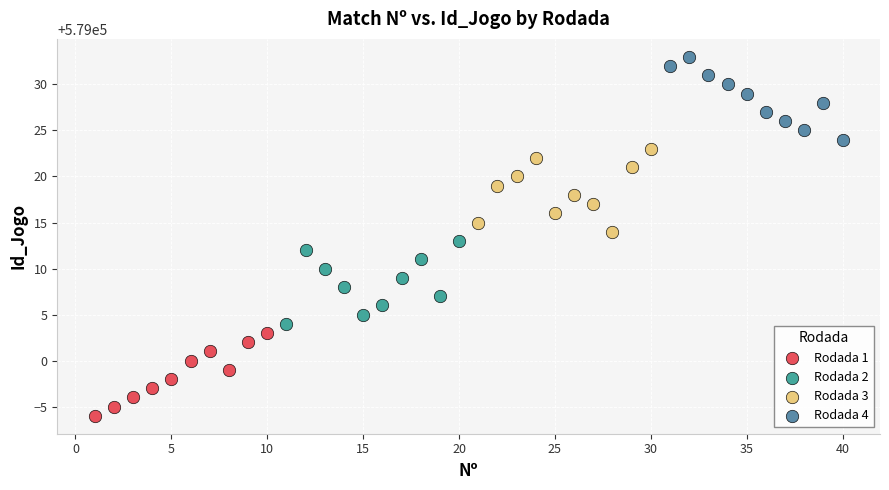

Which series reaches the maximum Y coordinate?

Rodada 4